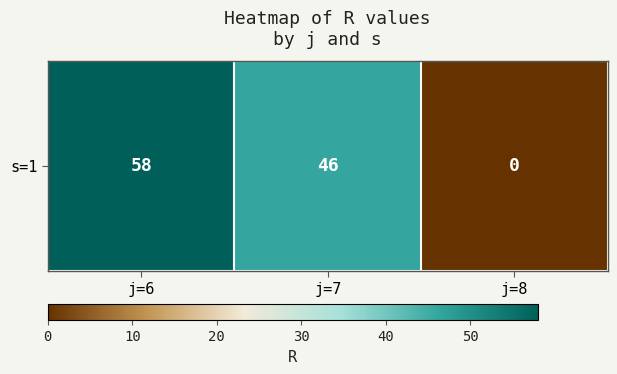

What is the maximum value shown in the chart?

58